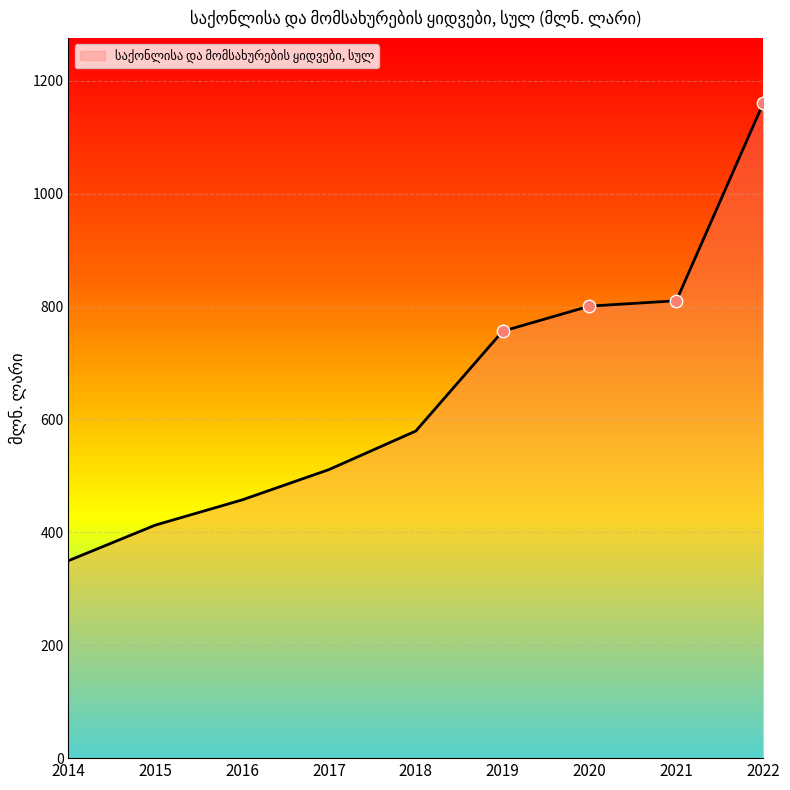

What is the change in value from 2016 to 2020?

+343.3